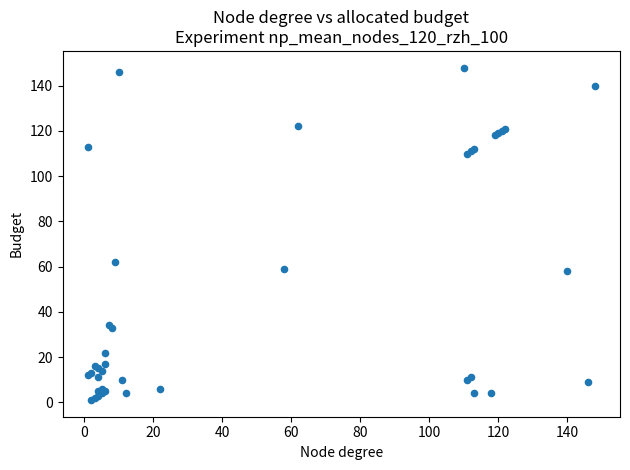

What Y value in the scatter plot is closest to 74?

62